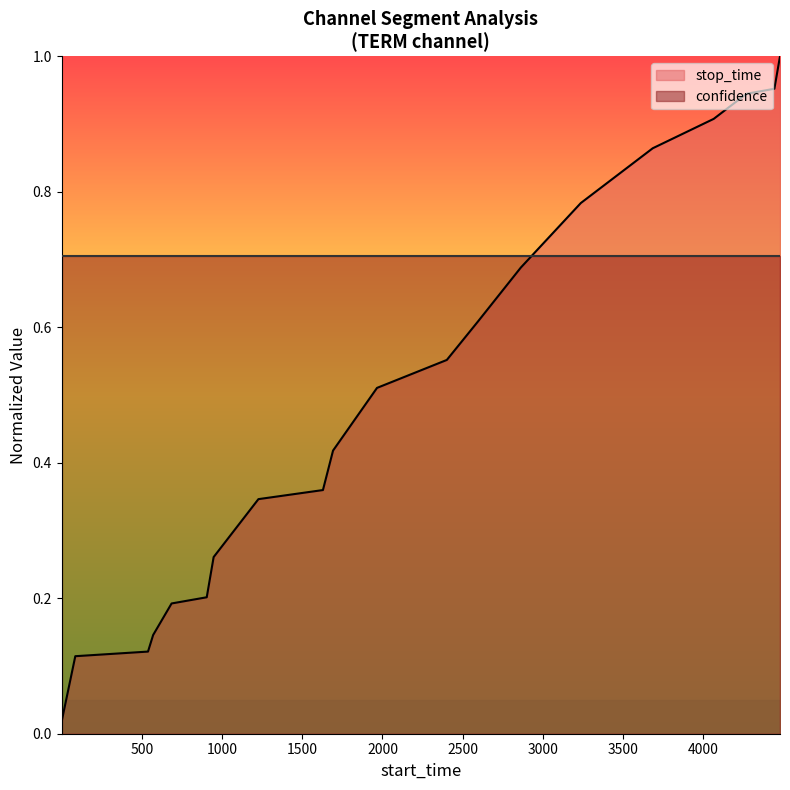

Does the chart display data point markers on the line(s)?

No